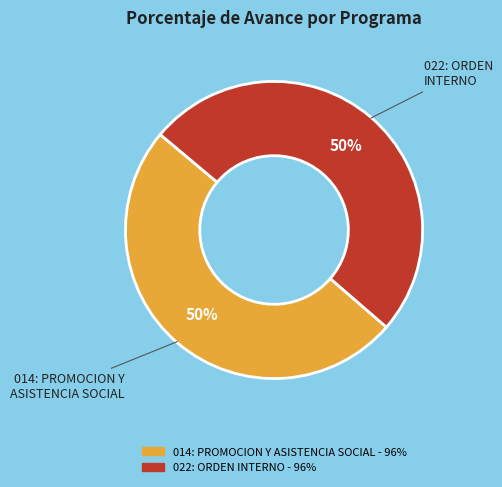

To the nearest percent, what is the average slice percentage?

50%